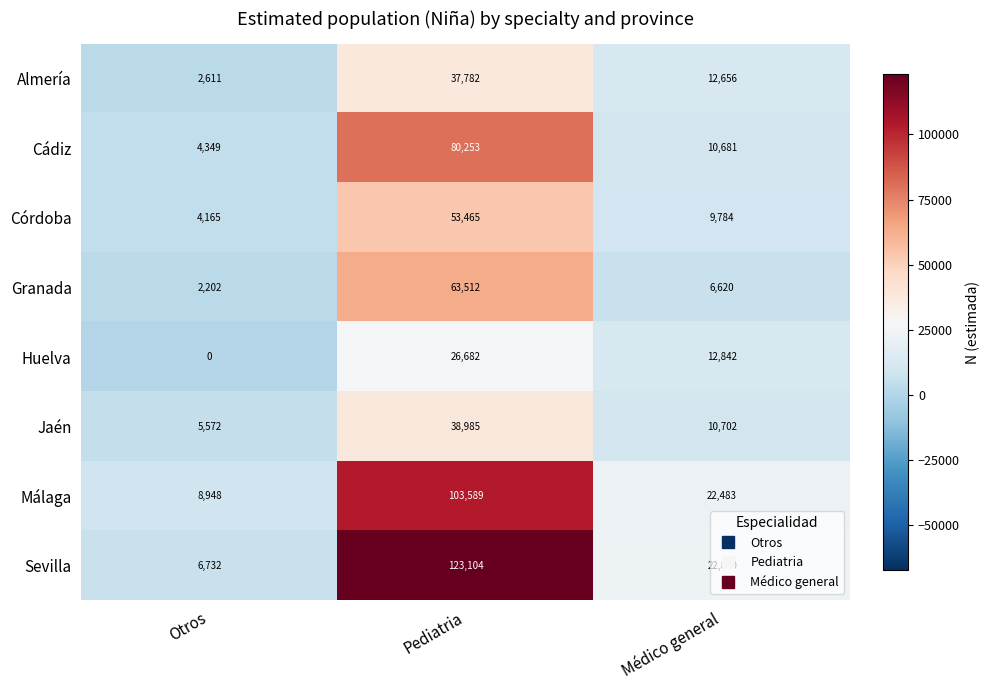

What is the difference between the Cádiz values at Otros and Pediatria?

75904